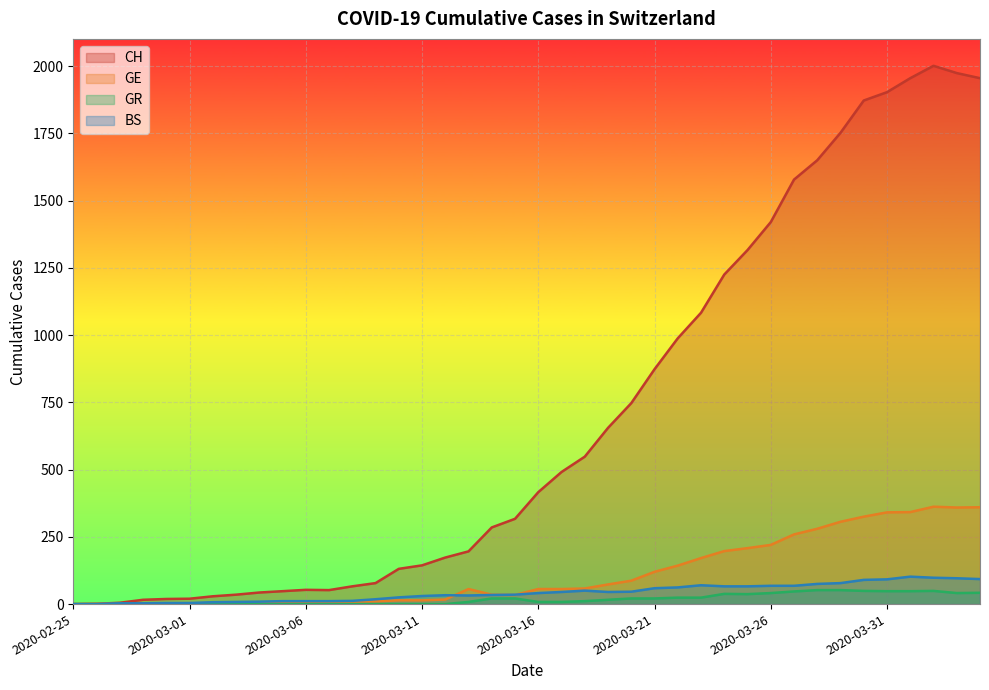

How many distinct data groups are displayed?

4